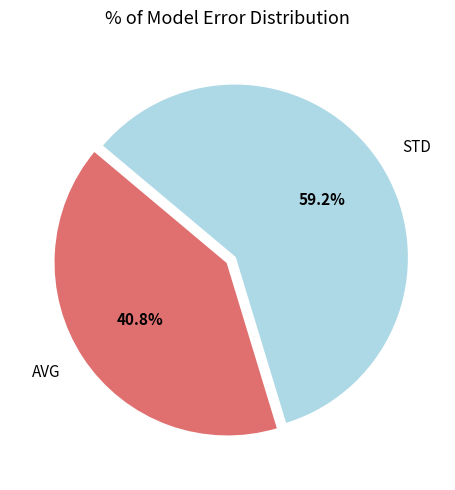

Does STD represent more than half of the total?

Yes